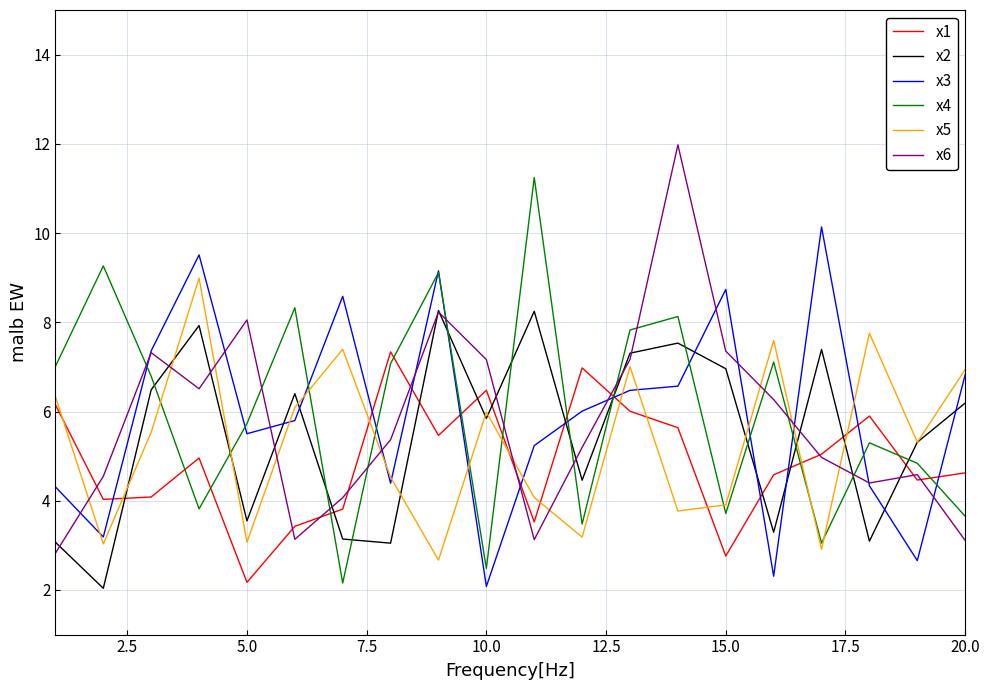

How many lines are shown in the chart?

6